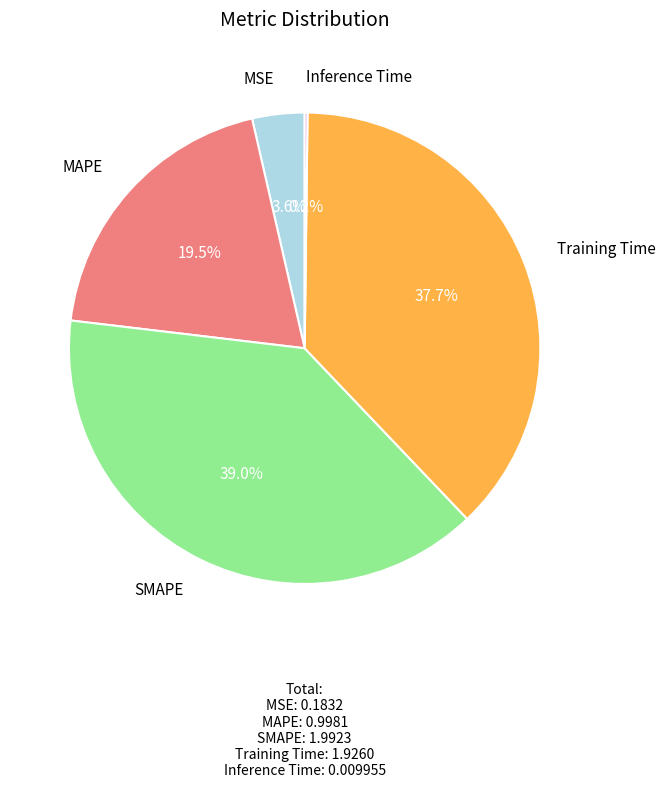

To the nearest percent, what percentage of the pie is SMAPE?

39%